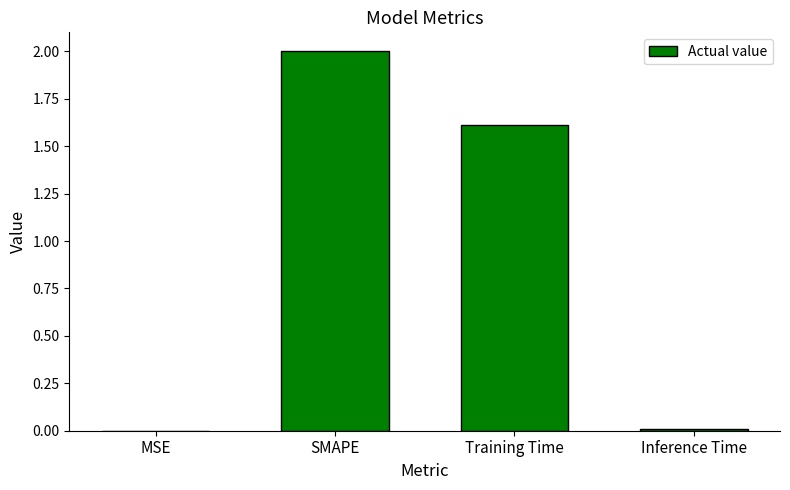

Where is the data nearest to the value 1?

Training Time